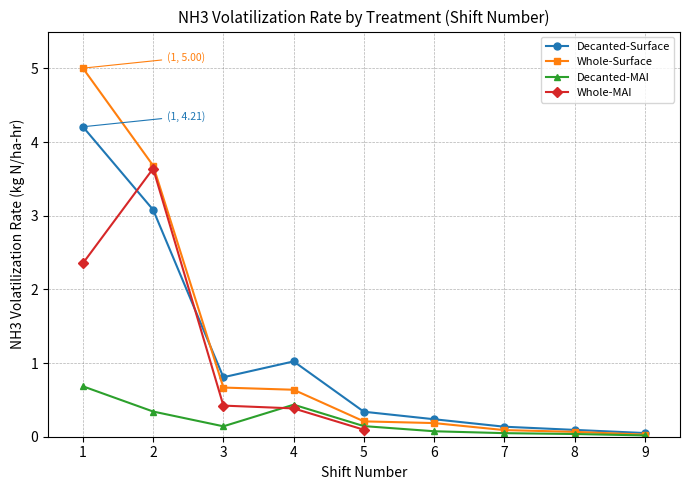

What is the value of the Decanted-Surface point at the 8th from the left?

0.1